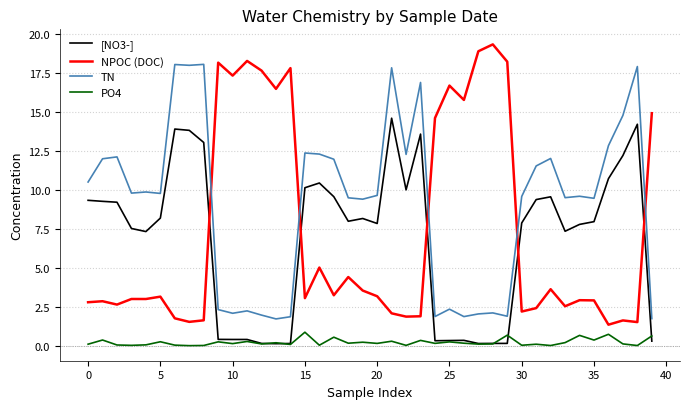

What is the greatest value displayed?

19.4